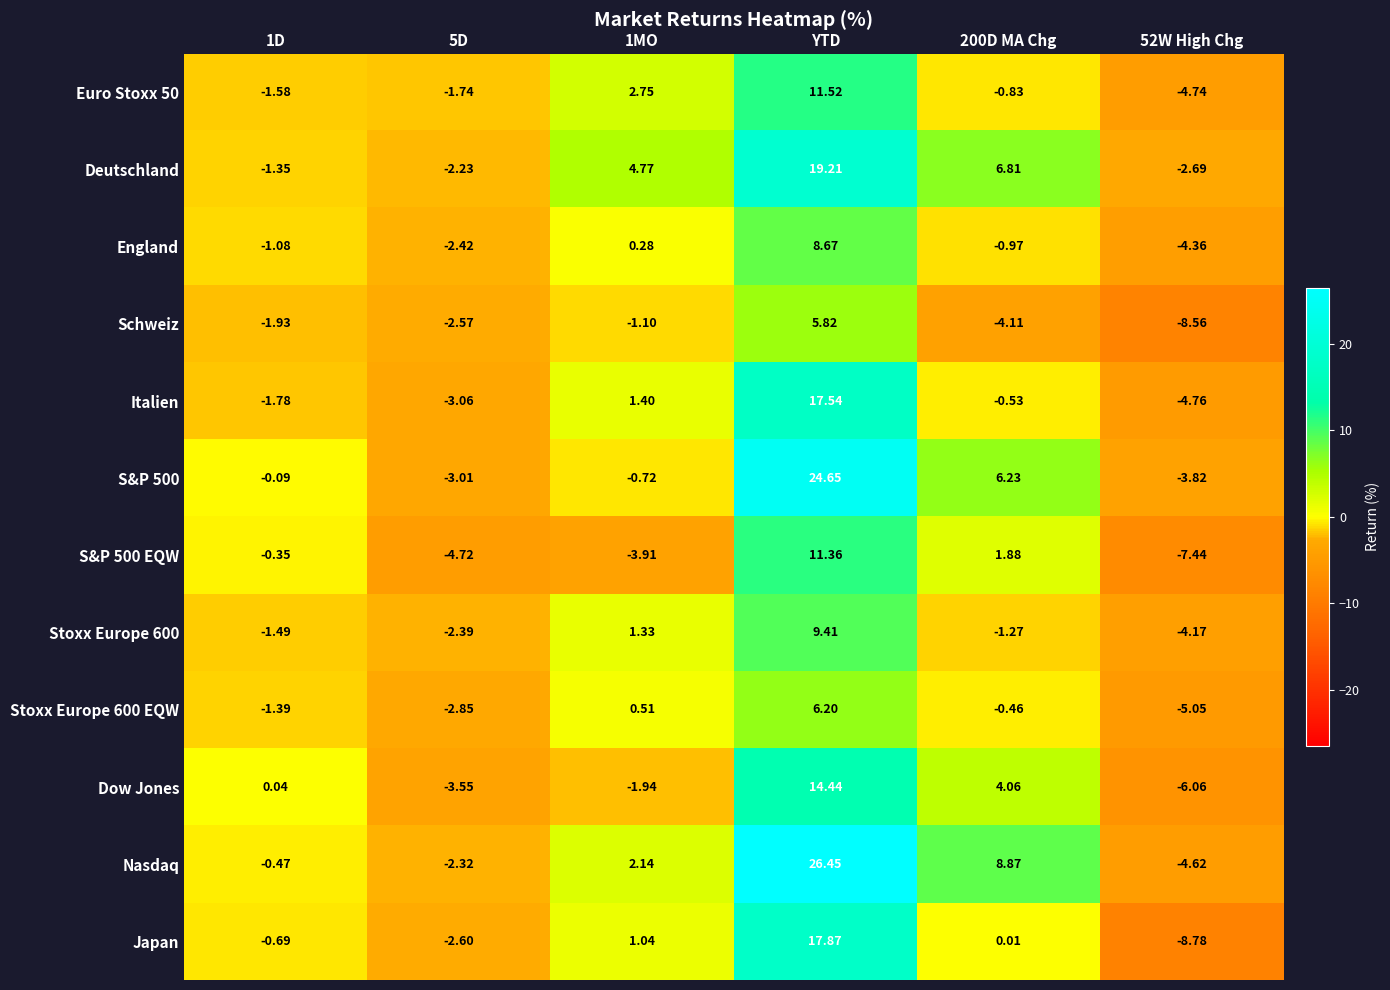

Which series changed the most between 1D and 1MO?

Deutschland